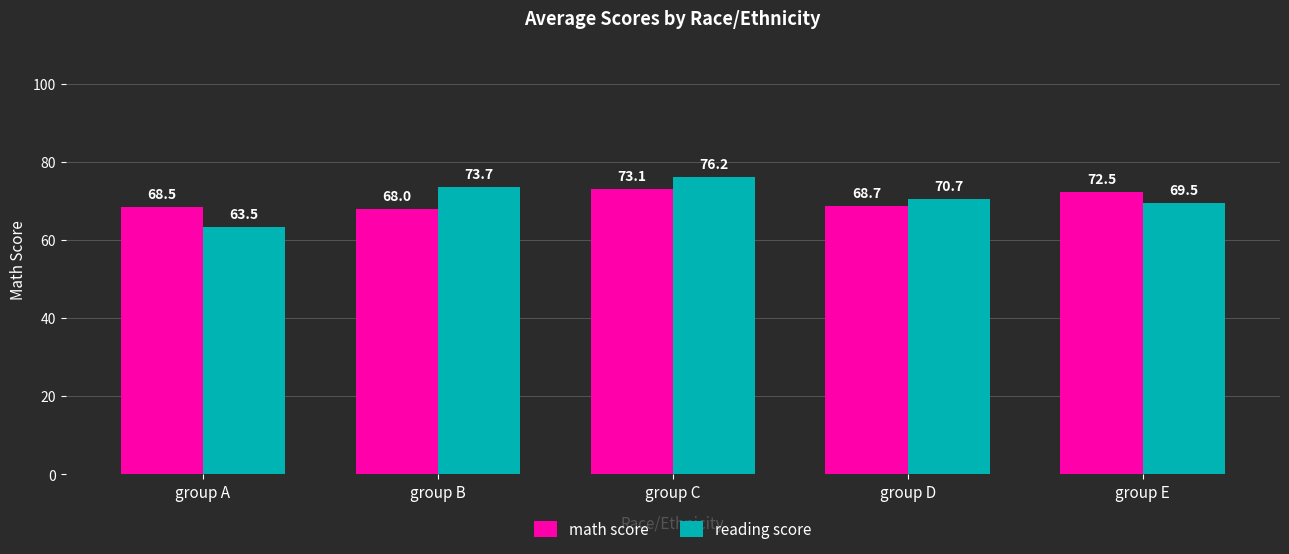

What is the difference between the maximum and second lowest values in the math score series?

4.6